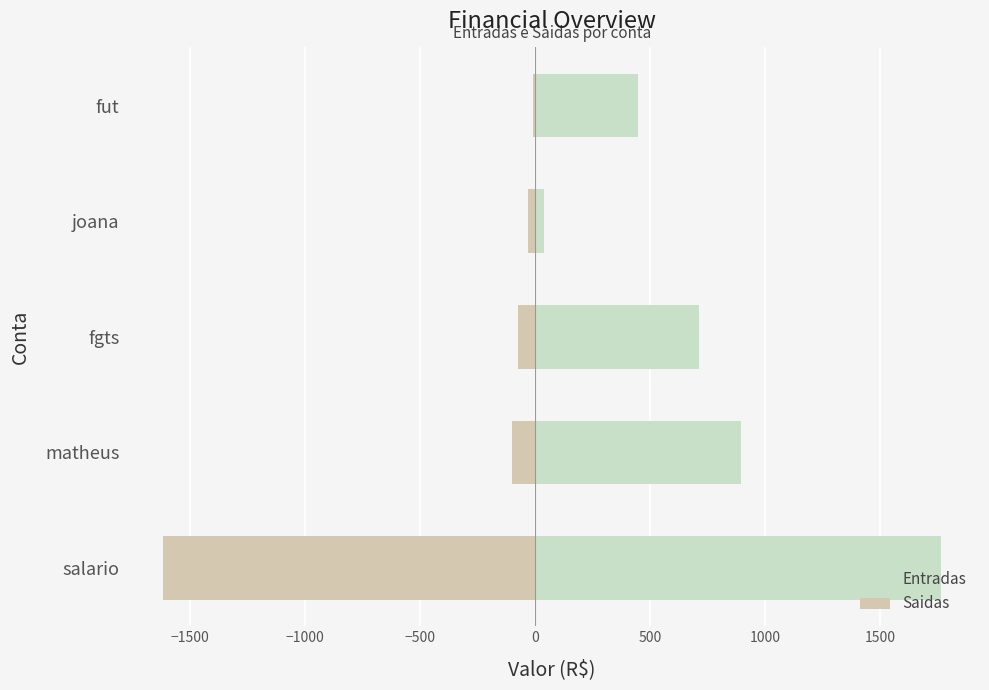

What is the difference between the maximum and minimum values in the Saidas series?

1608.0